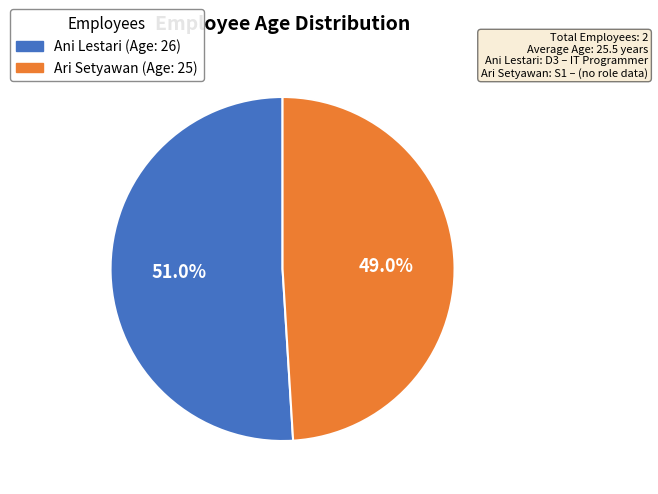

Is there any slice that represents more than half of the pie?

Yes